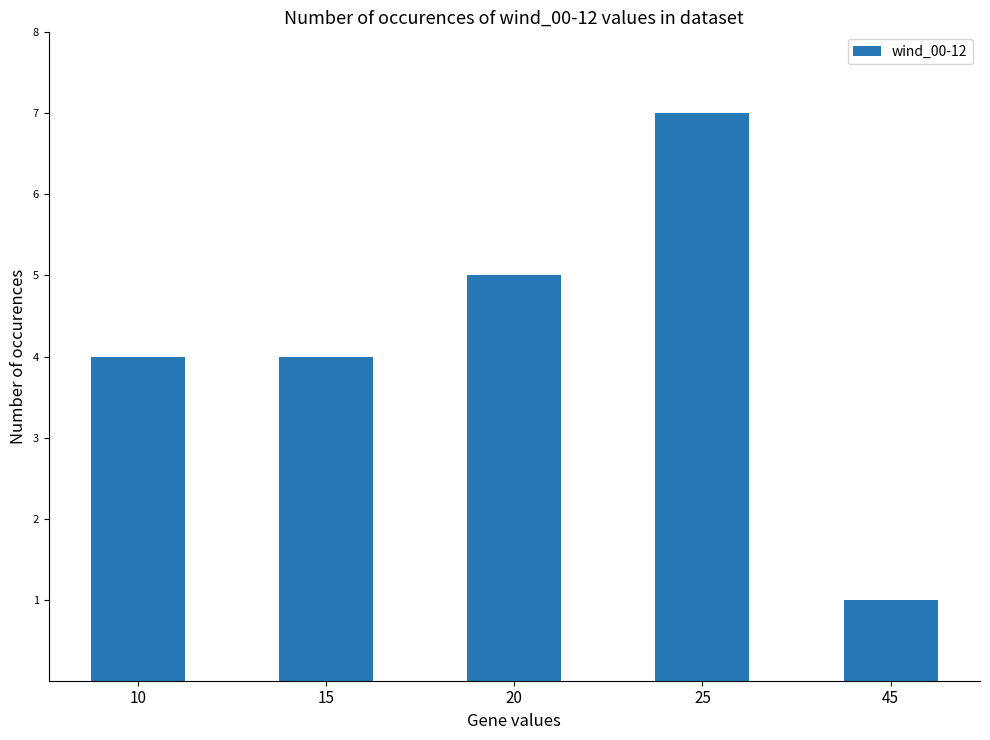

Is it true that the value at 45 is 0?

False